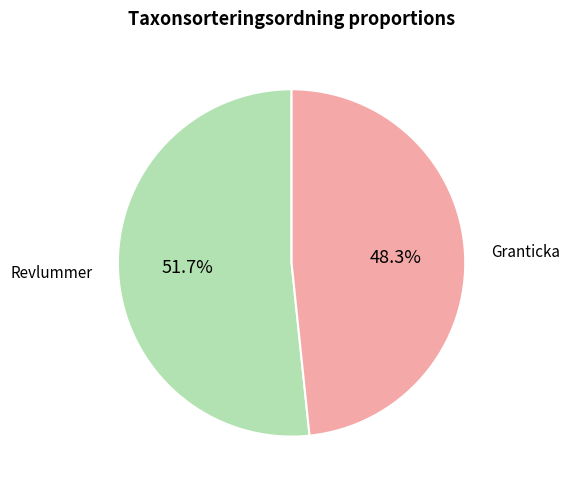

Rank the categories by value from lowest to highest.

Granticka, Revlummer